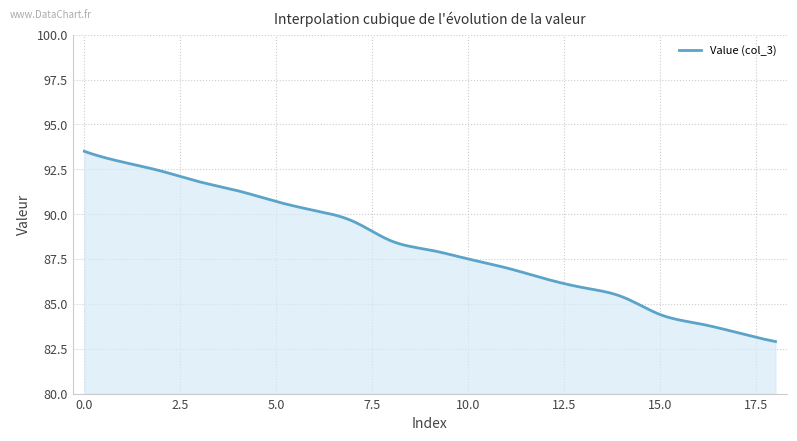

What is the greatest value displayed?

93.5